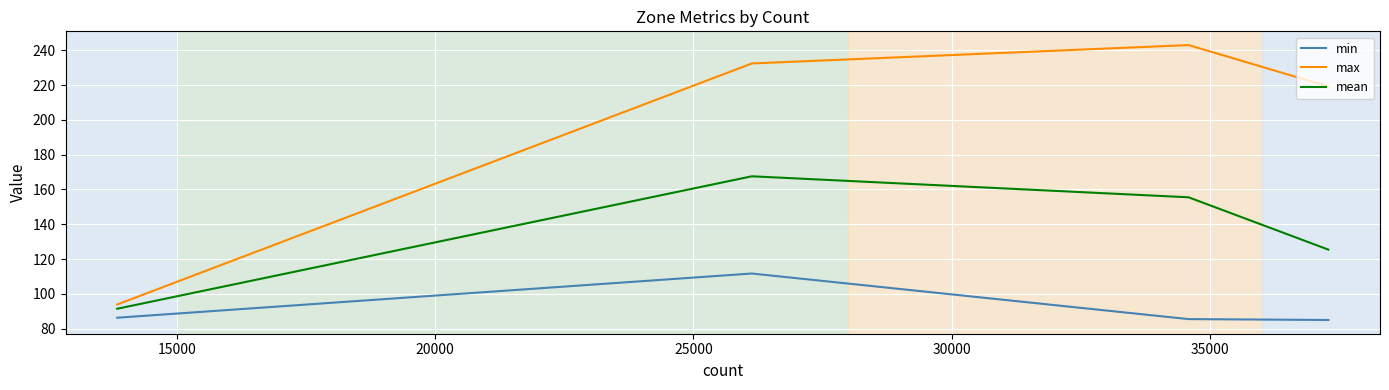

What is the minimum value for min?

85.0